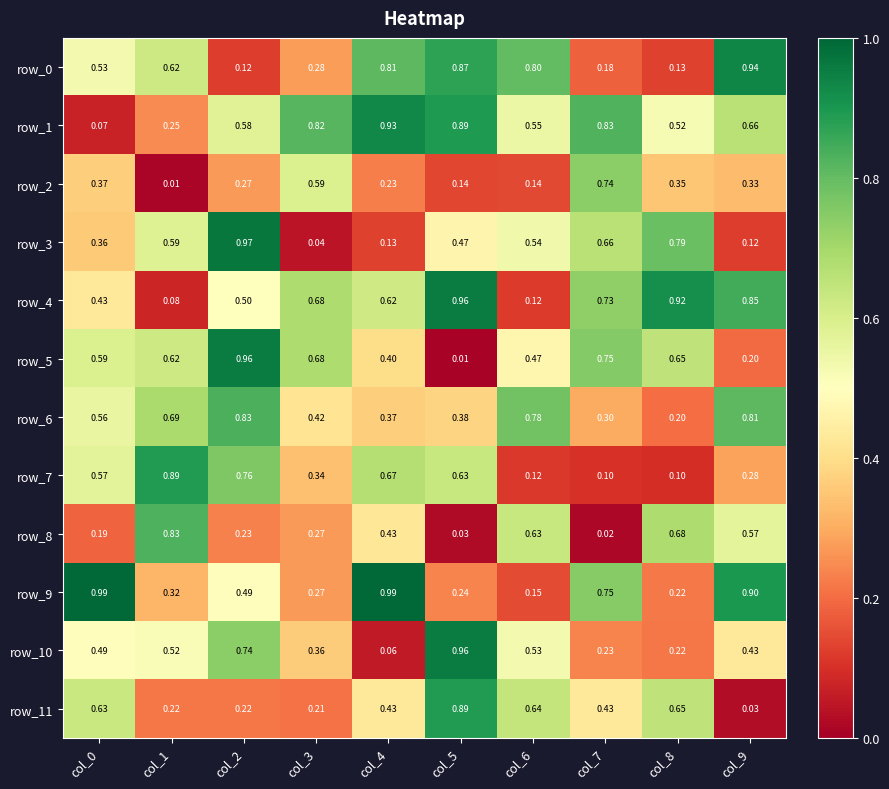

What is the sum of the row_9 values at col_9 and col_3?

1.2